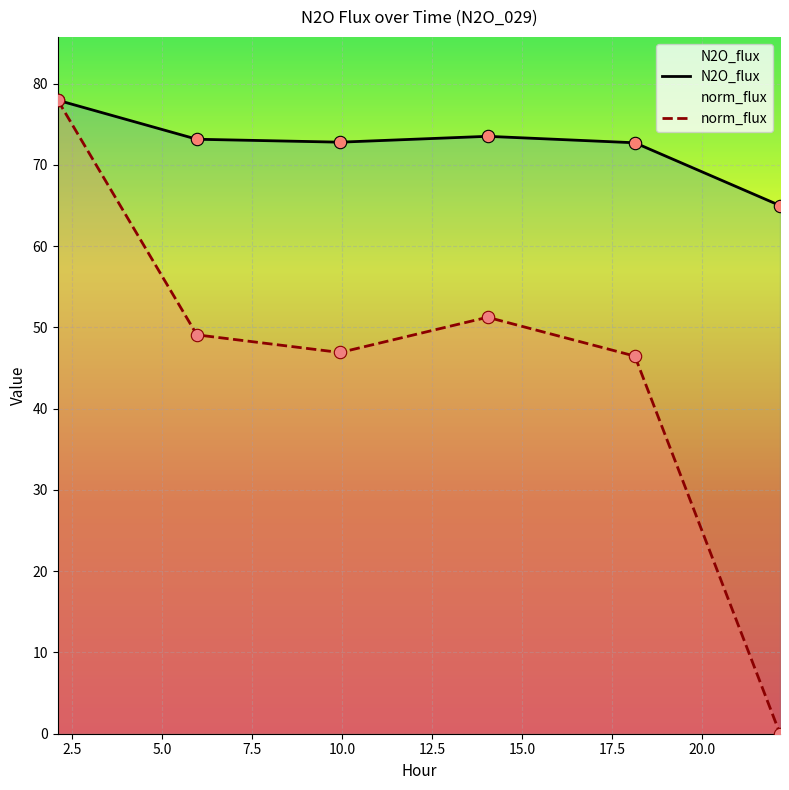

Which series has the largest total across all categories?

N2O_flux